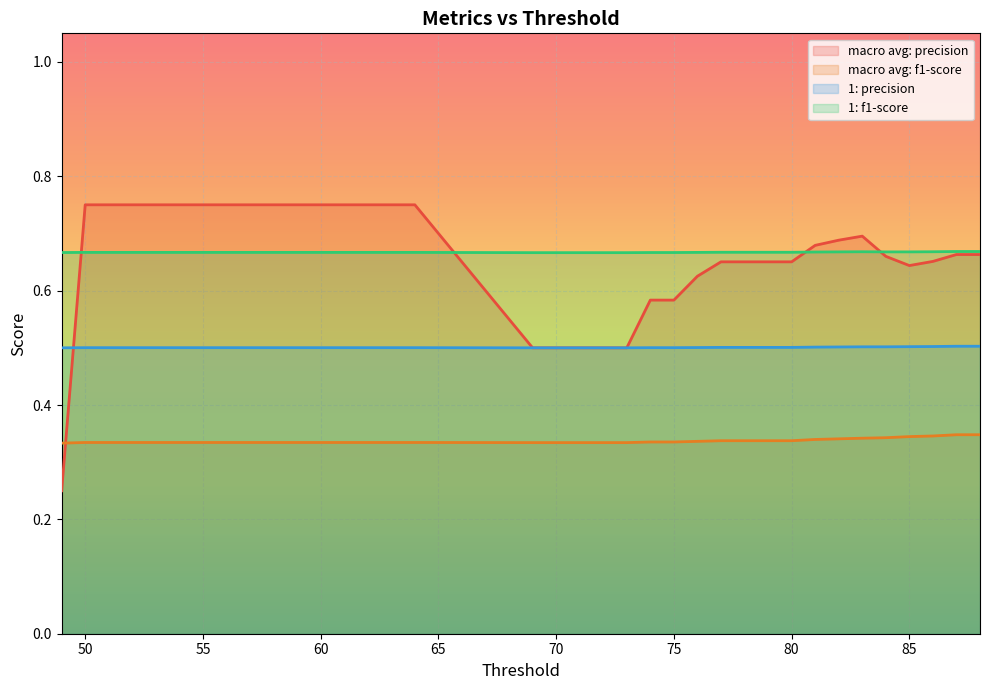

What is the value of the 1: precision point at the 35th from the left?

0.5